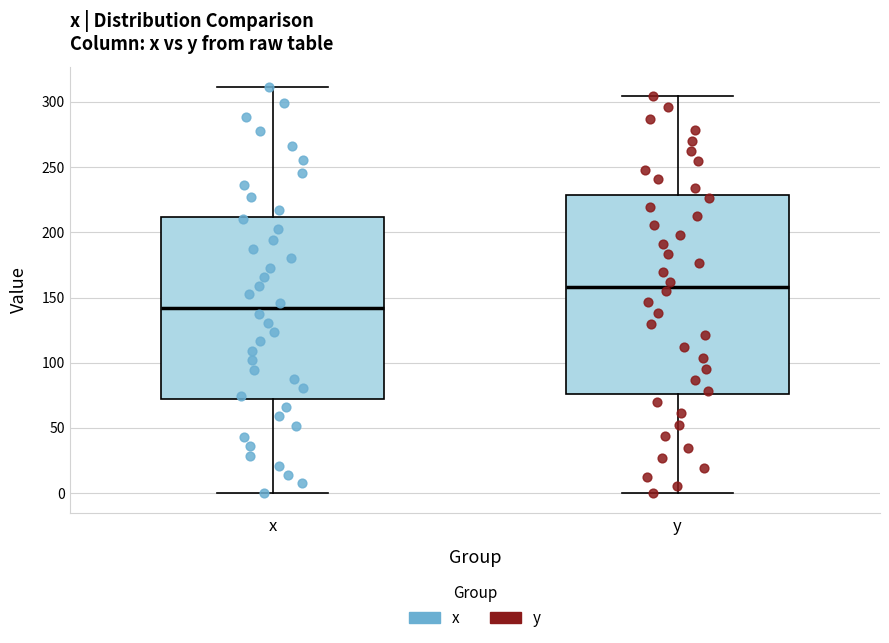

Reading left to right, read every box against the y-axis: the position of its median line, the range the box covers, and the ends of its whiskers. The values are not printed on the chart, so give them approximately, as read against the axis.

x: median 140, box 70 to 210, whiskers 0 to 310
y: median 160, box 75 to 230, whiskers 0 to 305